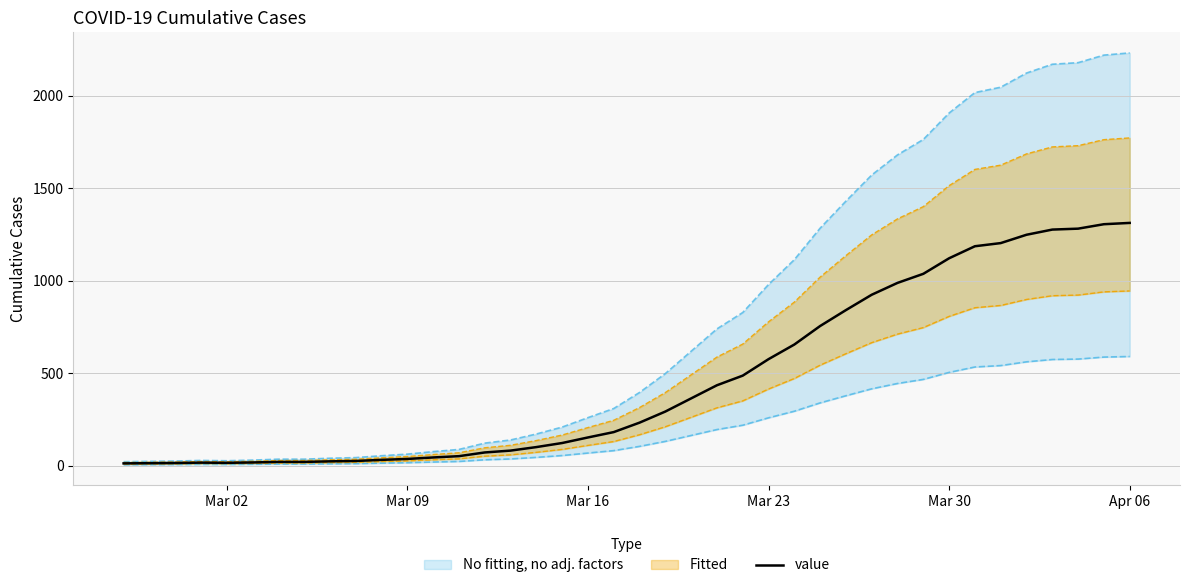

The value of value at Mar 30 is 1121. True or false?

True